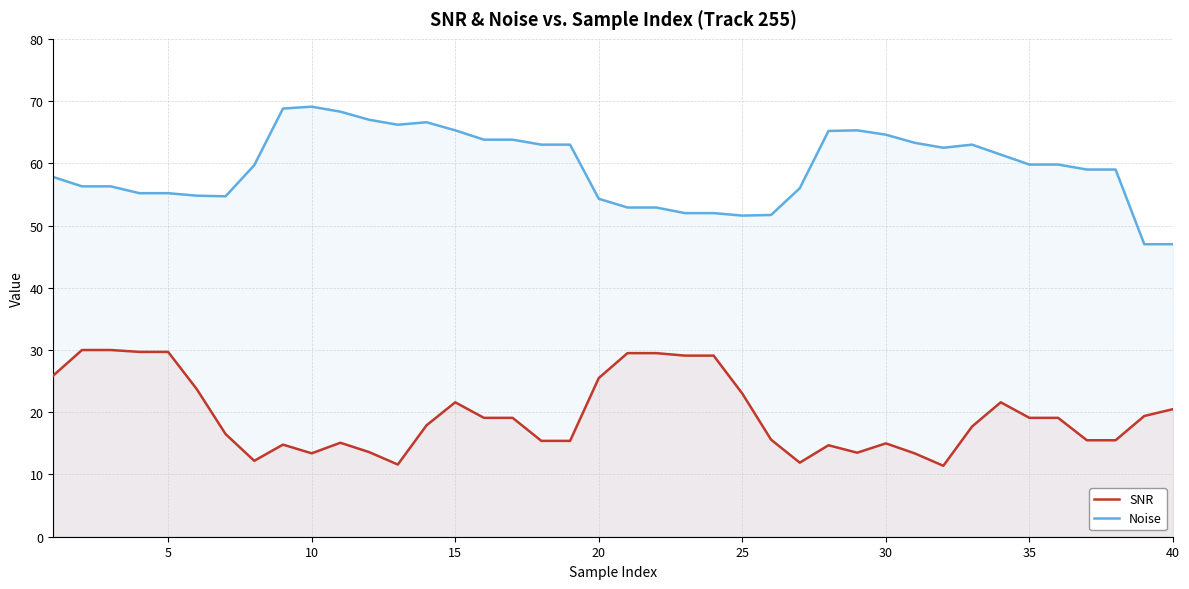

What are all the series names shown in the legend?

SNR, Noise